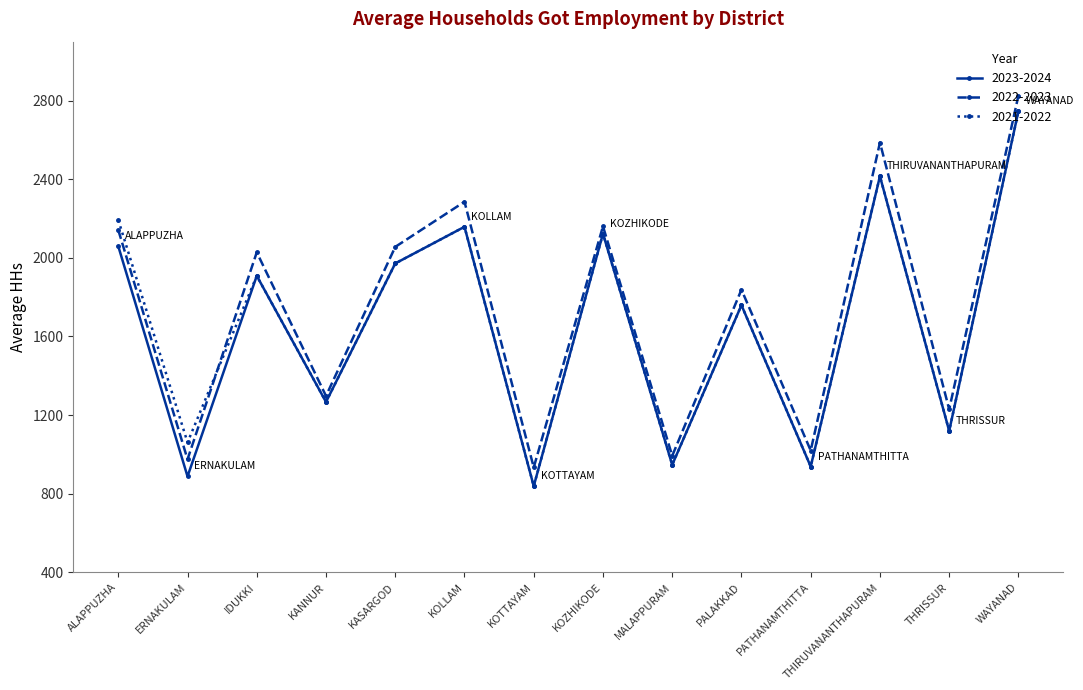

At which label does 2023-2024 first exceed 1908?

ALAPPUZHA